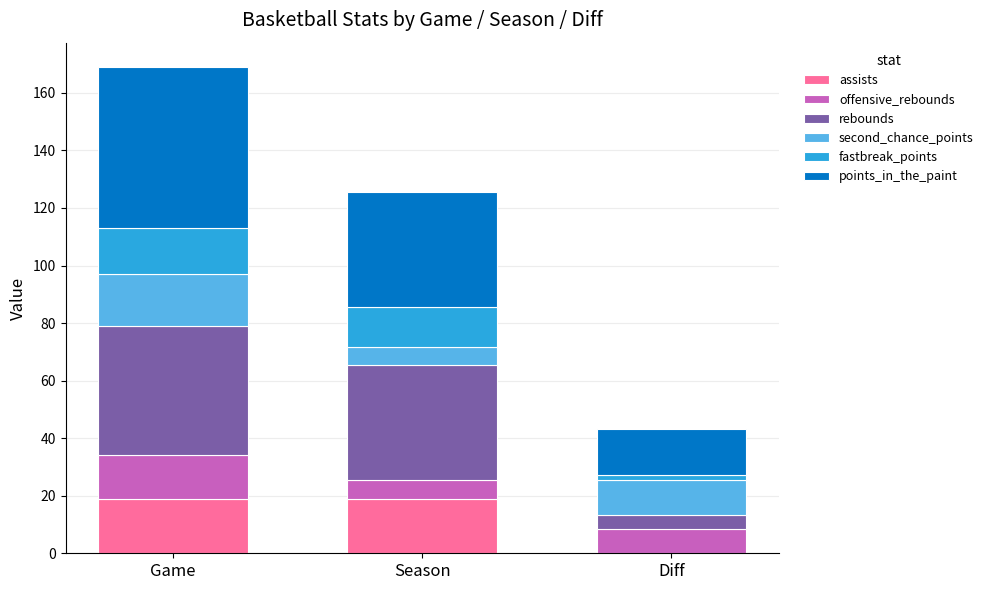

At which category is the sum across all series the highest?

Game